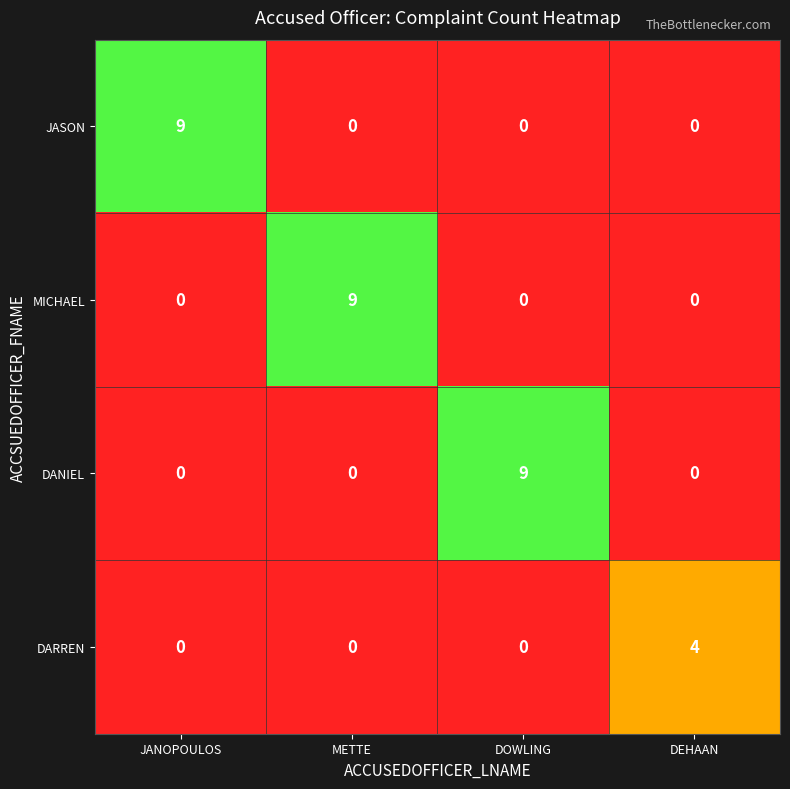

What is the total value across all series at METTE?

9